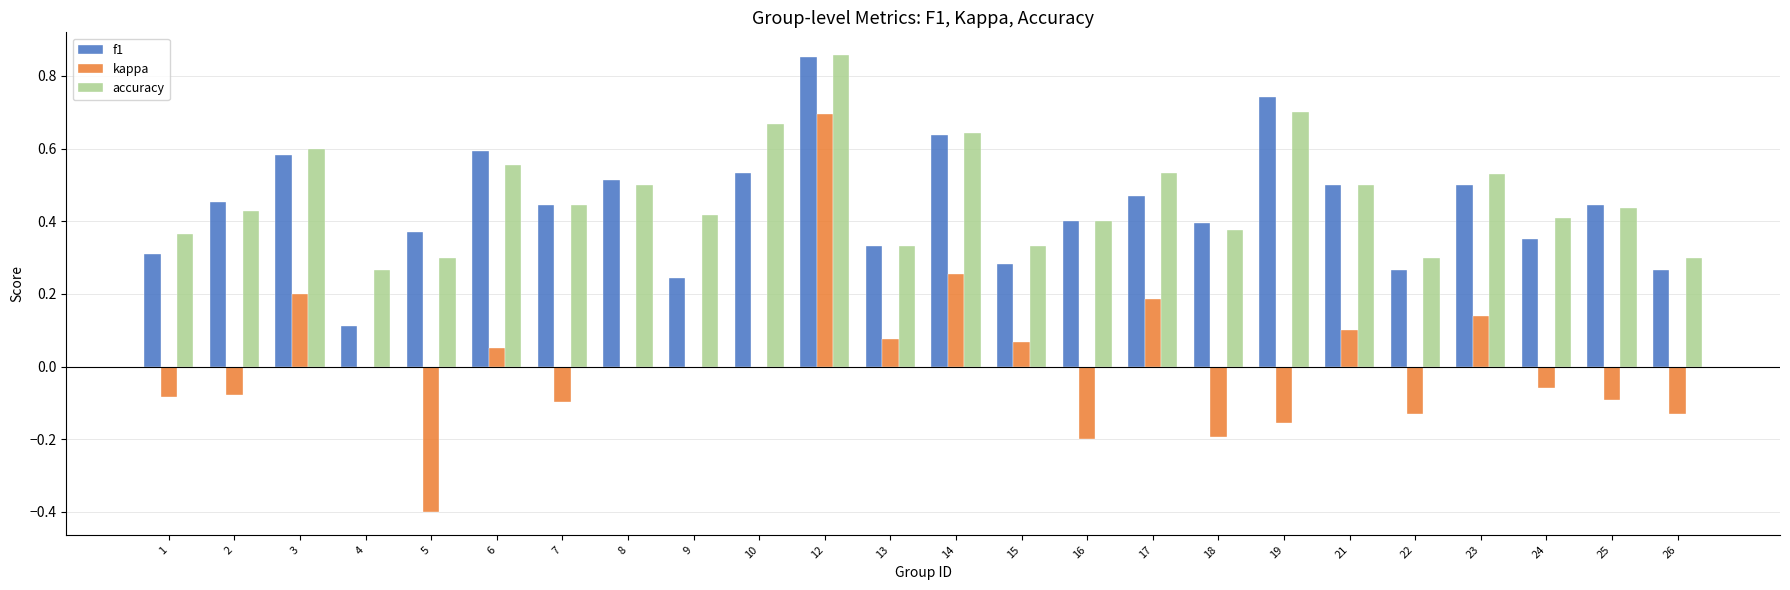

Is the value of kappa at 23 greater than the value of accuracy at 9?

No